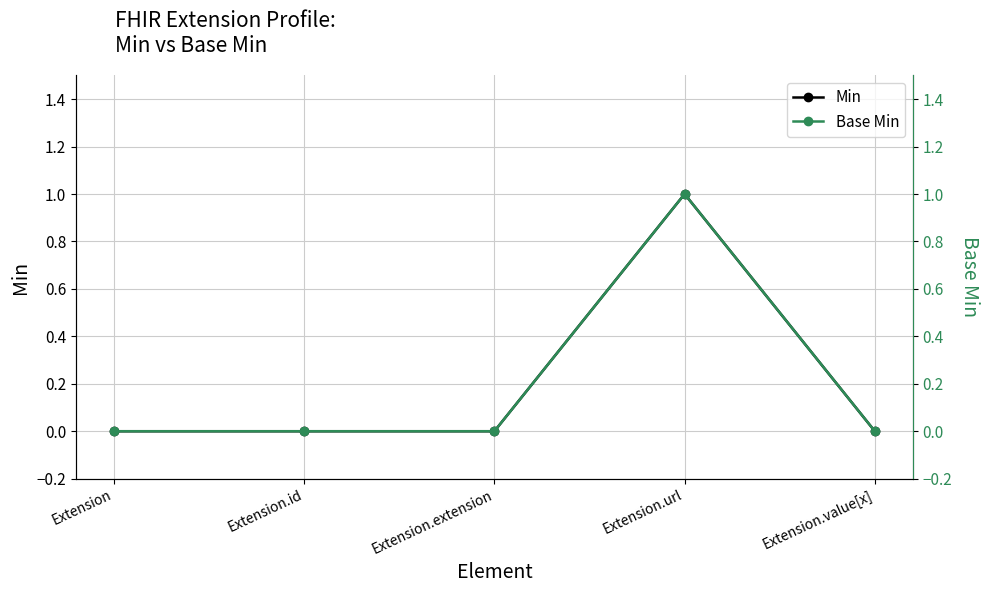

Is it true that Min equals 0 at Extension.value[x]?

False